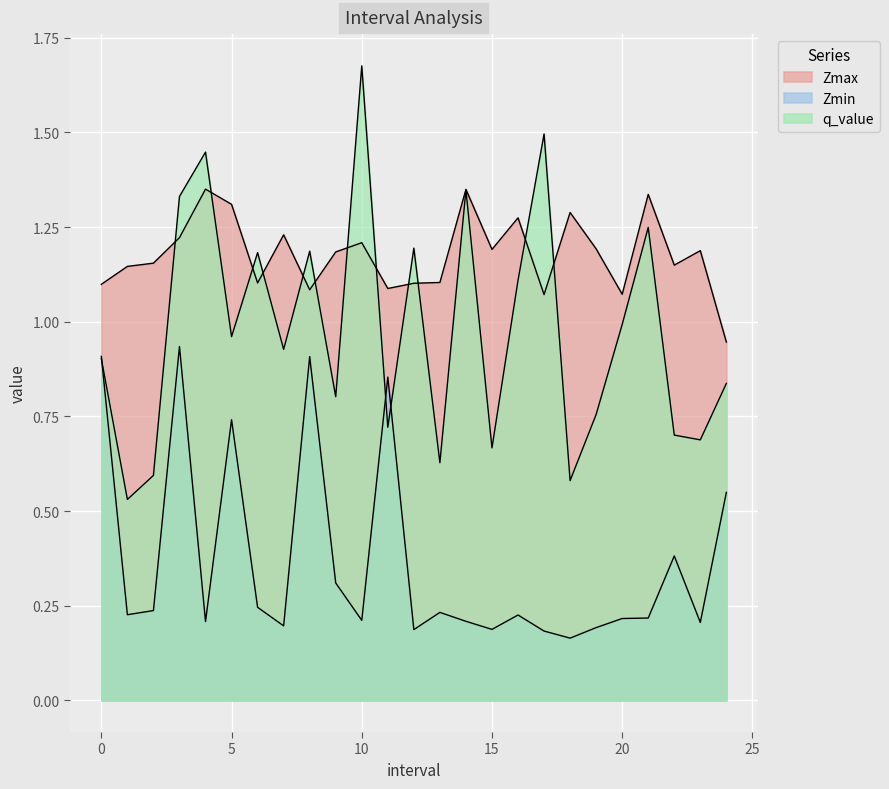

How many interior local peaks does the q_value series have?

8